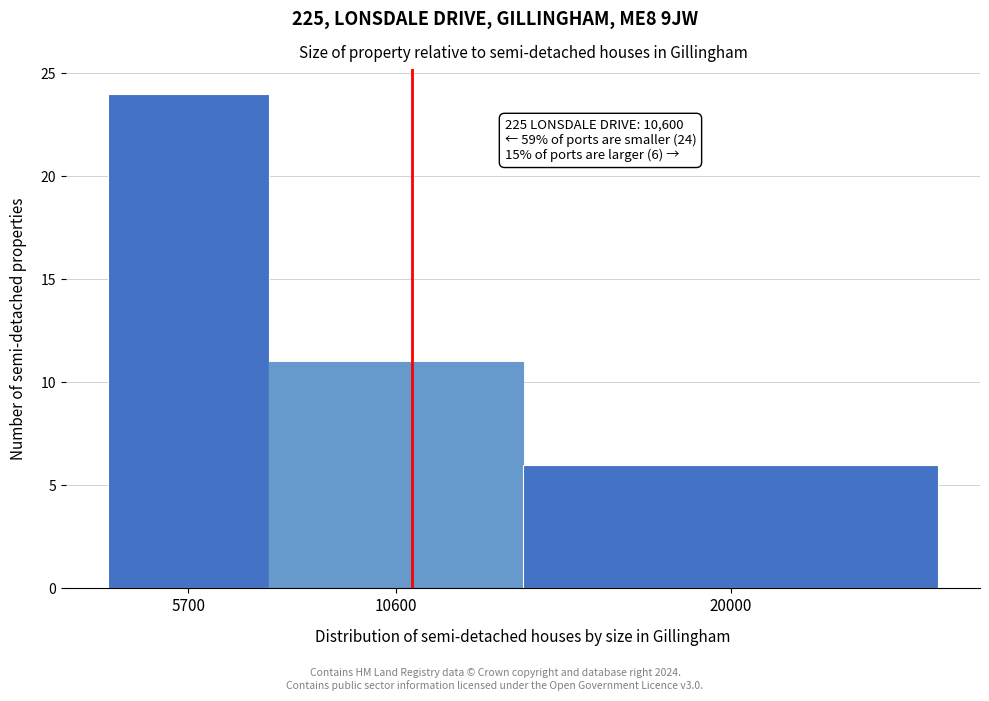

Reading left to right, what are all the values shown in this chart?

5700=24	10600=11	20000=6